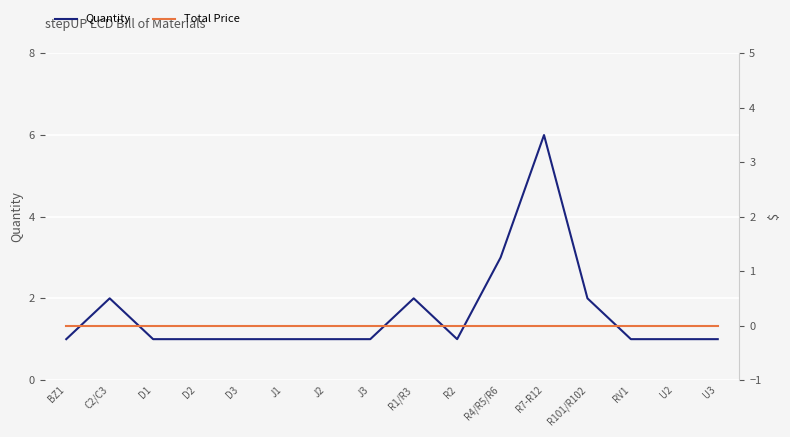

At how many categories does at least one series exceed 5?

1